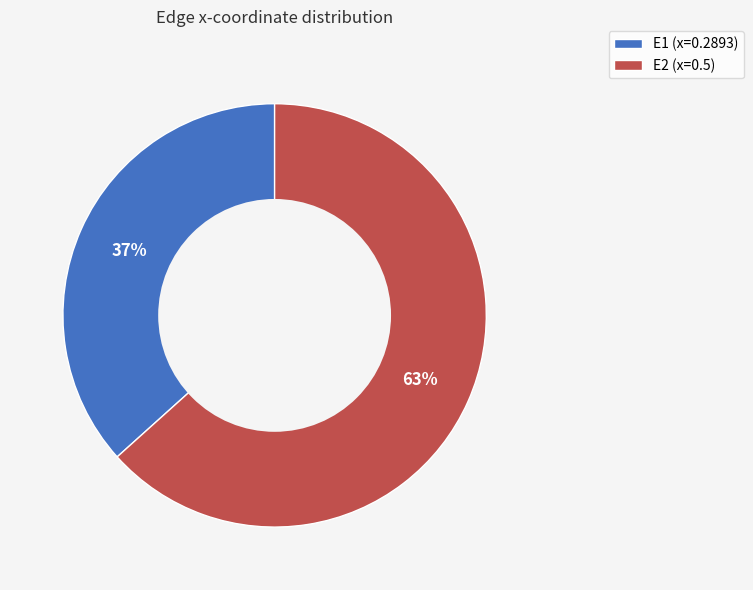

To the nearest percent, what is the average slice percentage?

50%